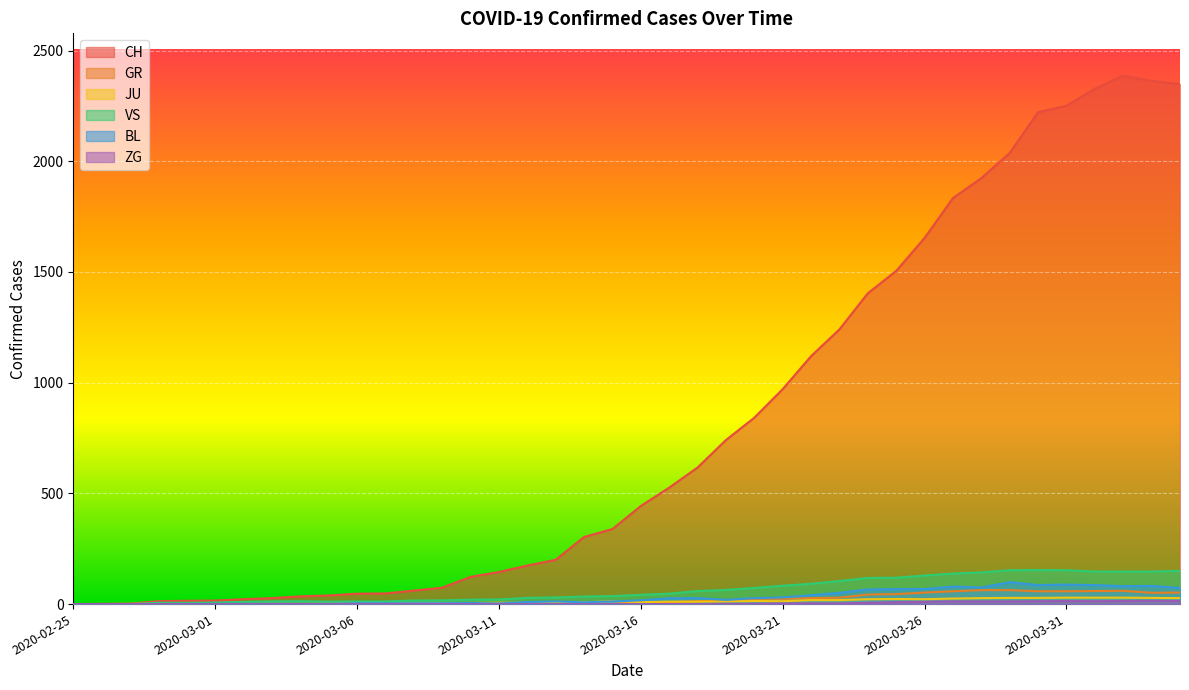

At how many categories does at least one series exceed 272?

22